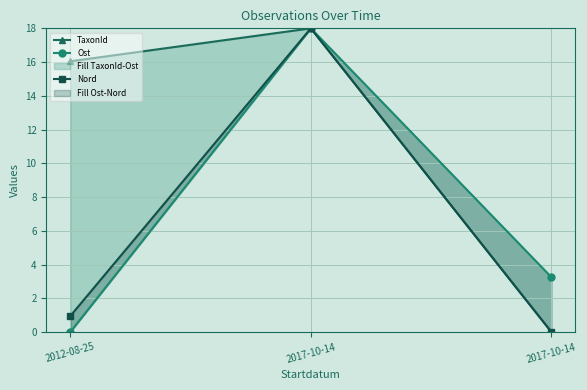

What is the sum of all Ost values?

21.2